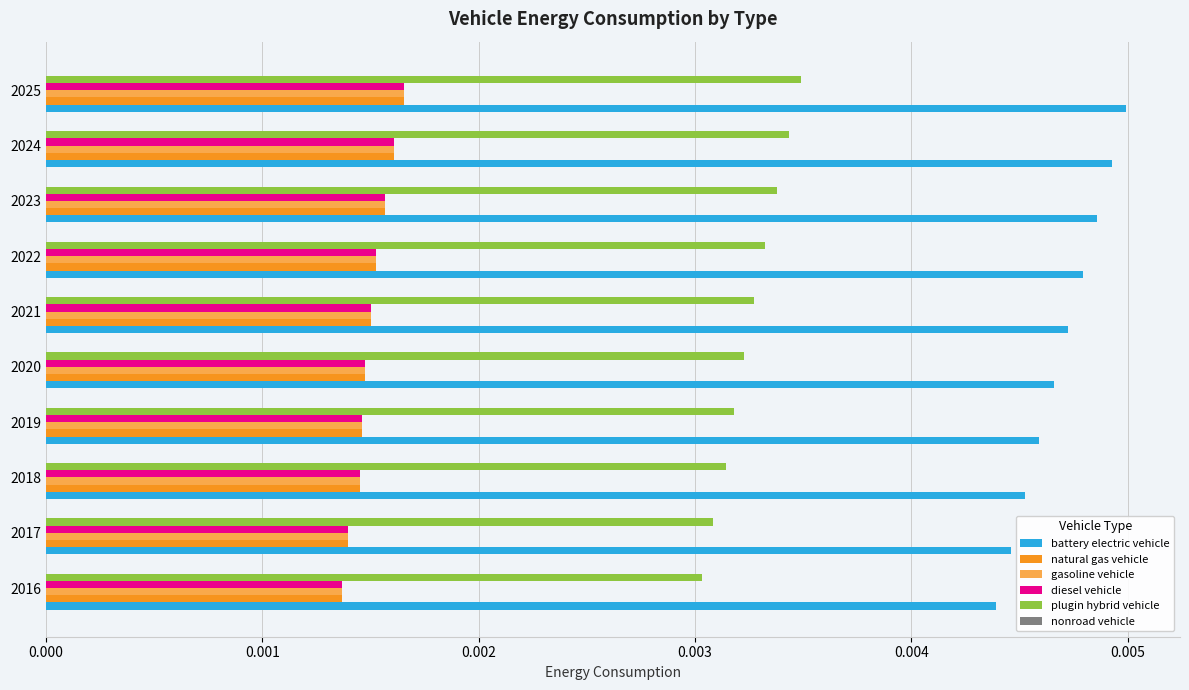

Which series has the widest spread of values?

battery electric vehicle